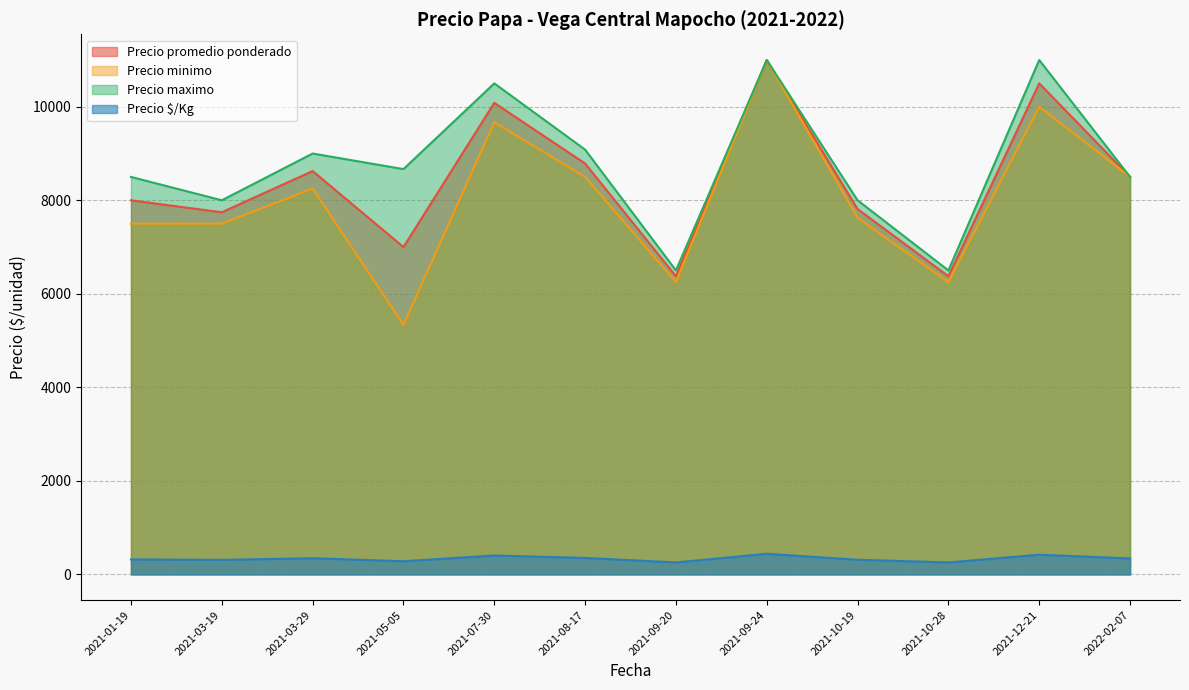

True or false: Precio promedio ponderado and Precio $/Kg intersect in this chart.

False